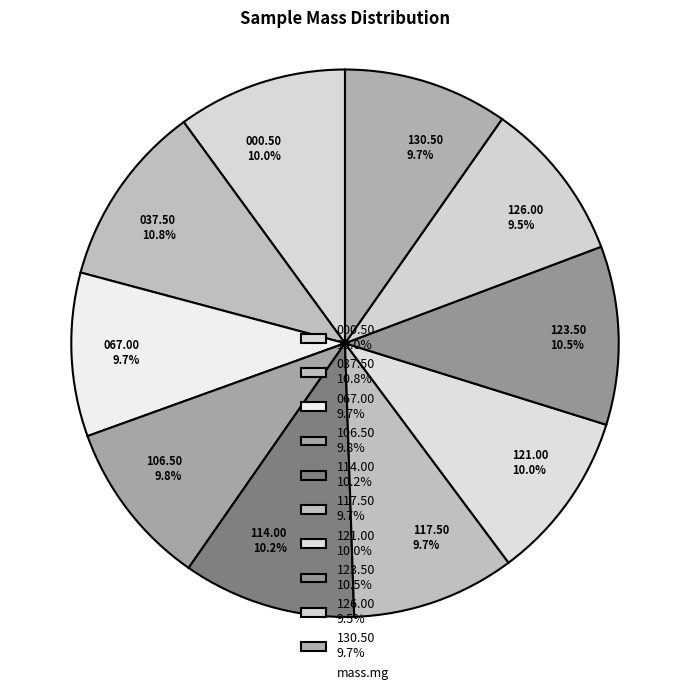

What percentage is the 067.00 slice, to the nearest percent?

10%